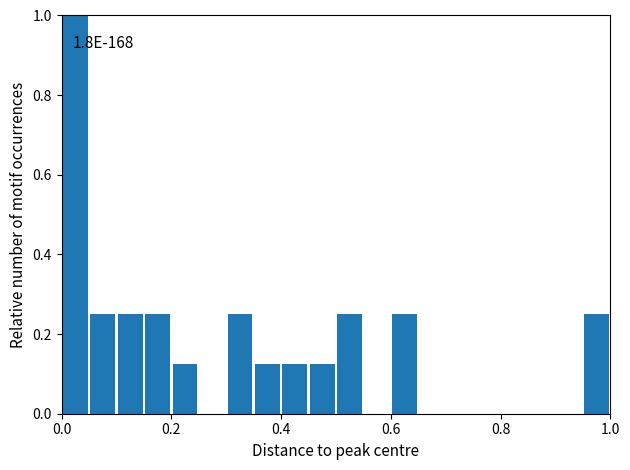

Around what value on the x-axis is the tallest bar? Give the approximate position of its centre, as read against the axis.

0.02